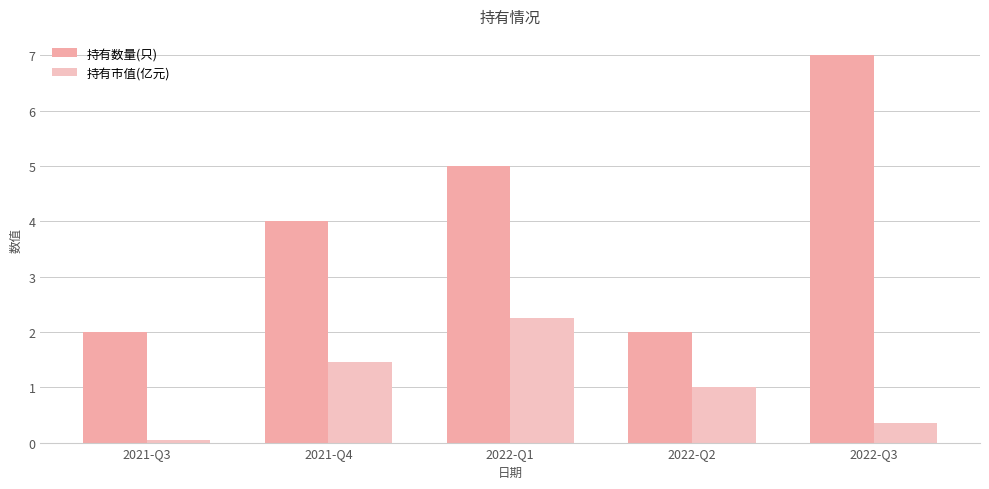

What are all the series names shown in the legend?

持有数量(只), 持有市值(亿元)